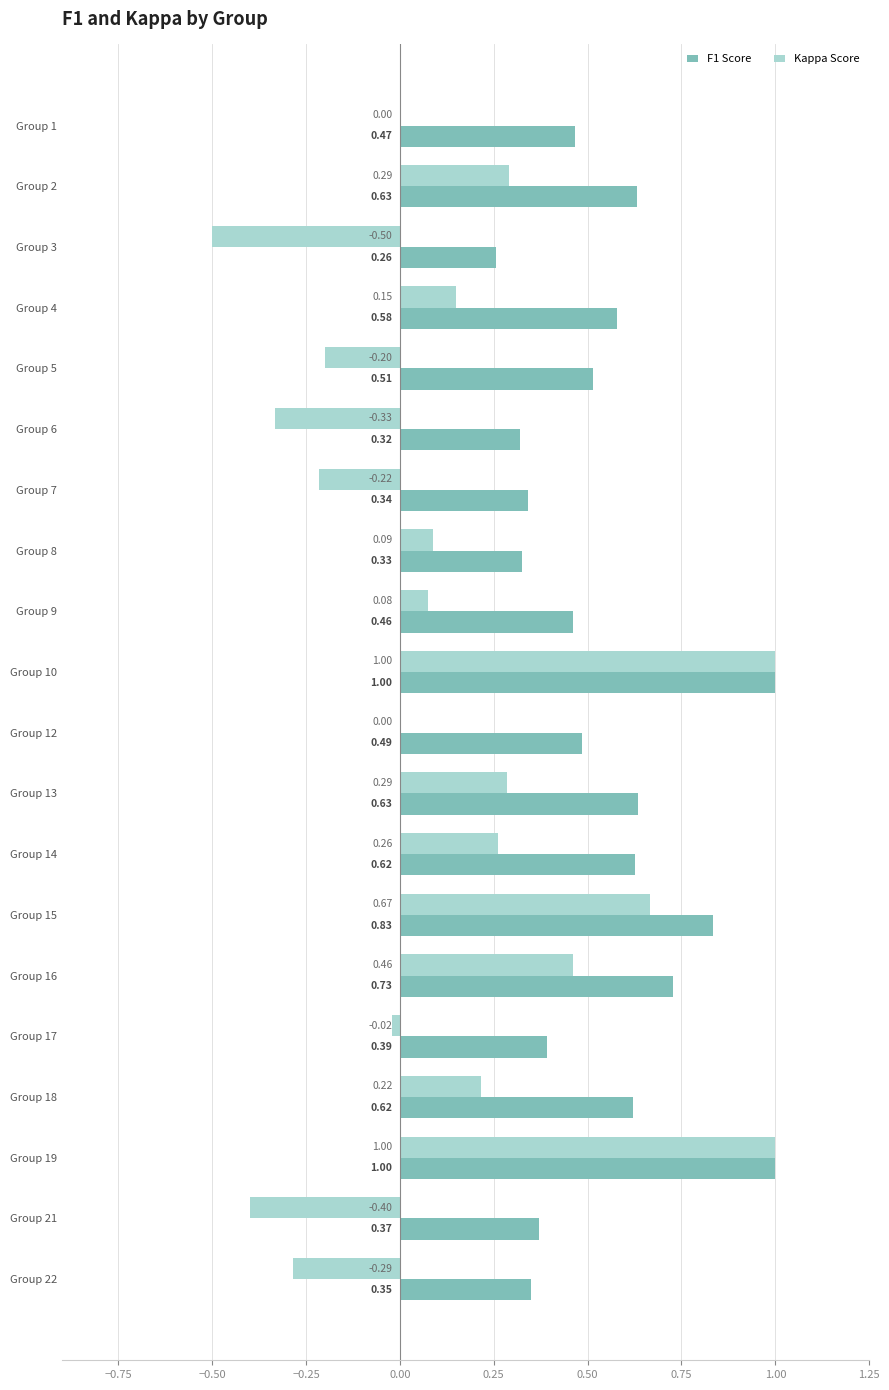

How many categories are shown in the chart?

20